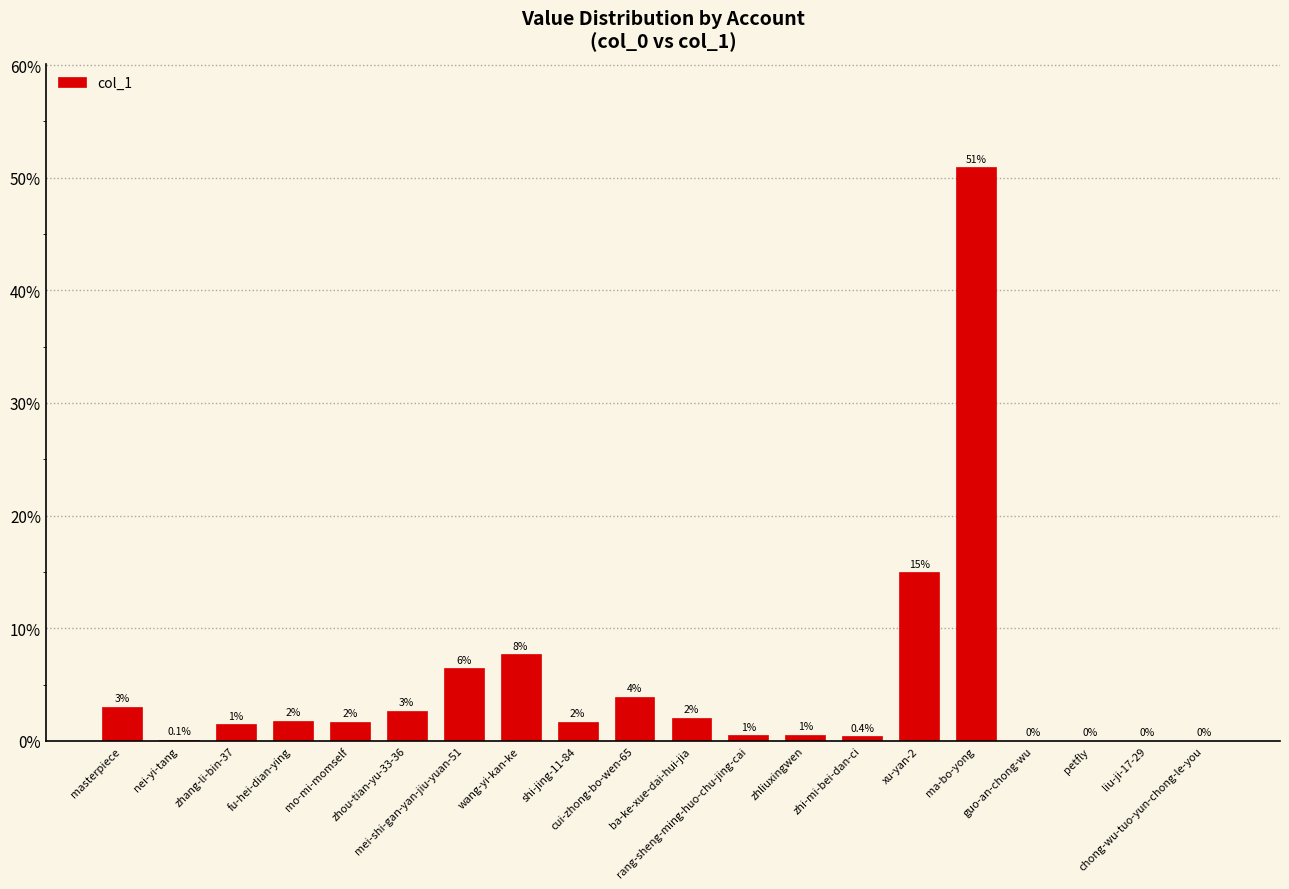

Between fu-hei-dian-ying and mo-mi-momself, which is larger?

fu-hei-dian-ying